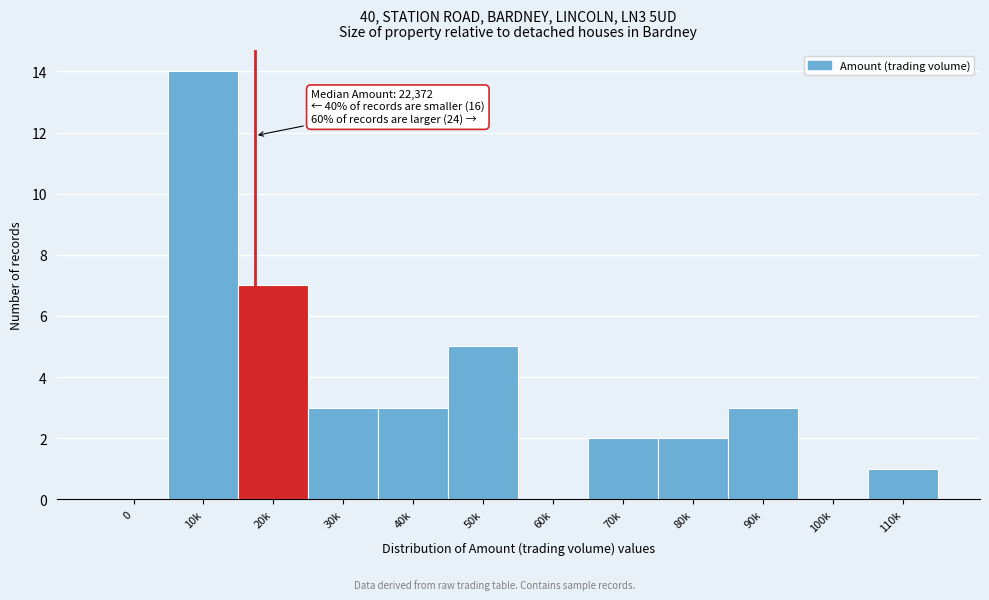

Reading left to right, transcribe all the data shown in this chart.

0=0	10k=14	20k=7	30k=3	40k=3	50k=5	60k=0	70k=2	80k=2	90k=3	100k=0	110k=1